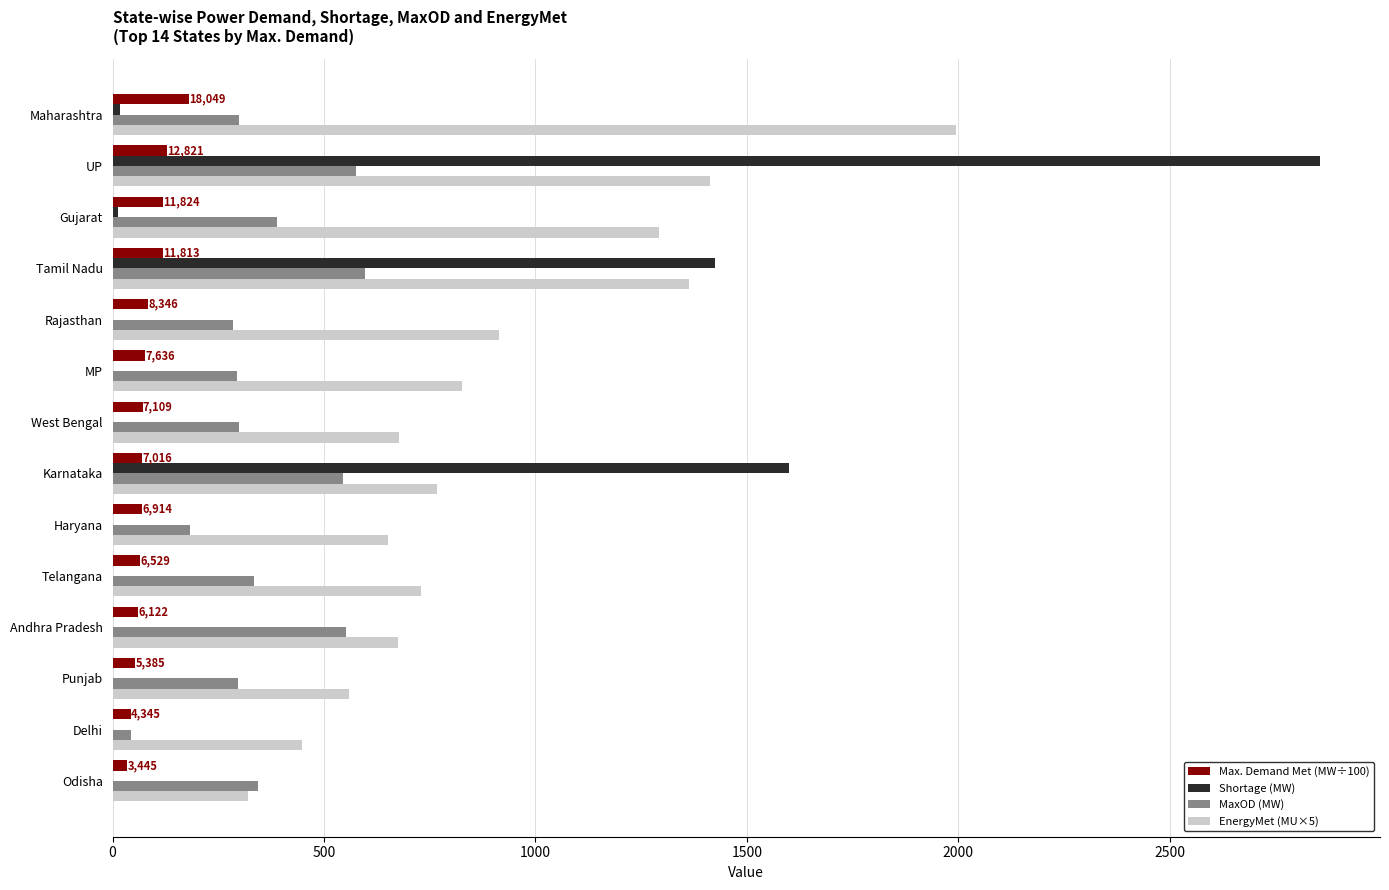

At which label does Shortage (MW) reach its peak?

UP